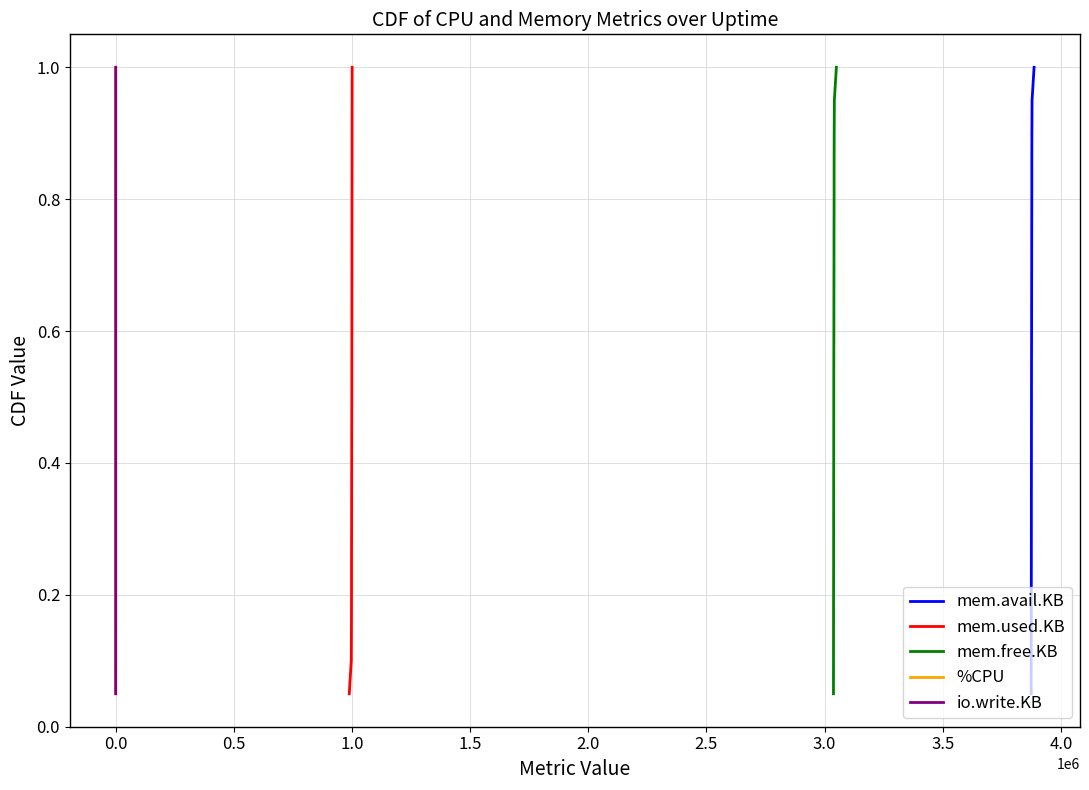

What is the value of the mem.avail.KB point at the 4th from the left?

0.2